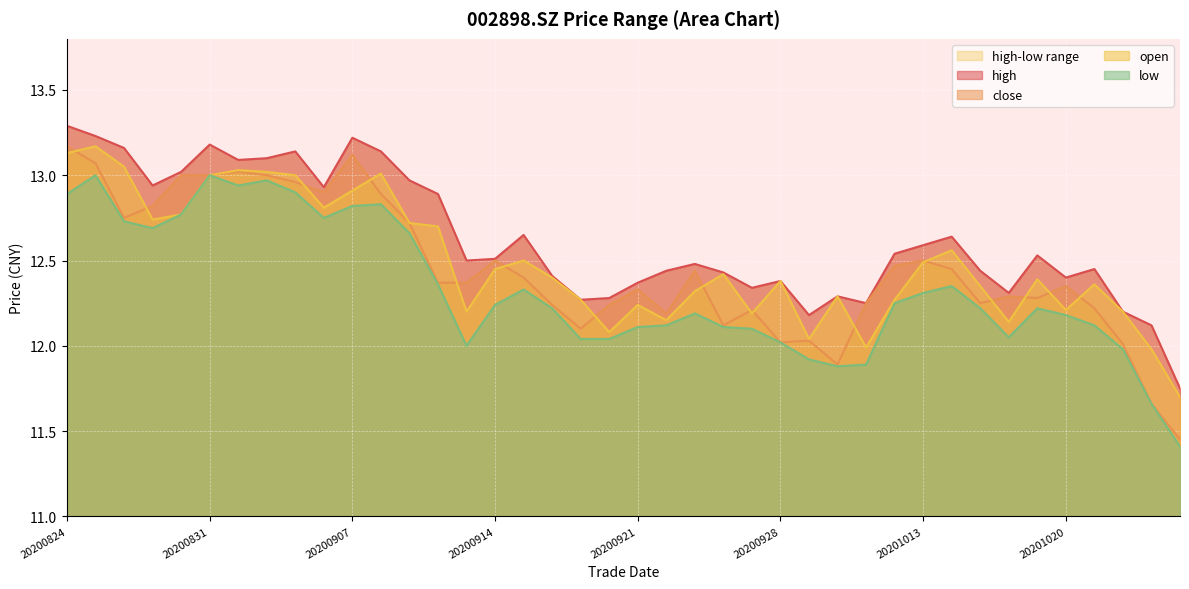

True or false: close has more than 1 points higher than both neighbors.

True